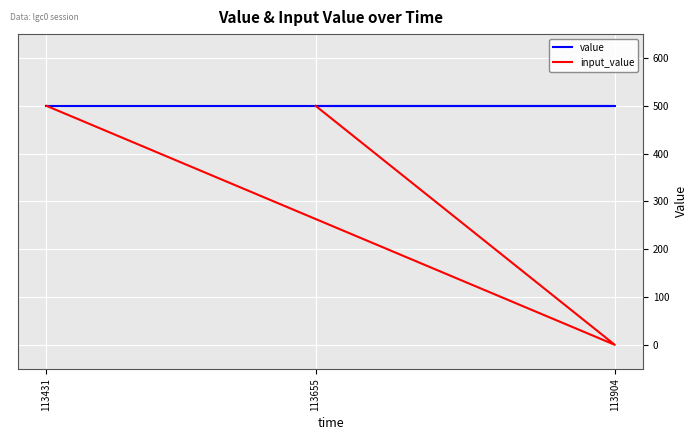

List the series in order of their peak value, lowest first.

value, input_value